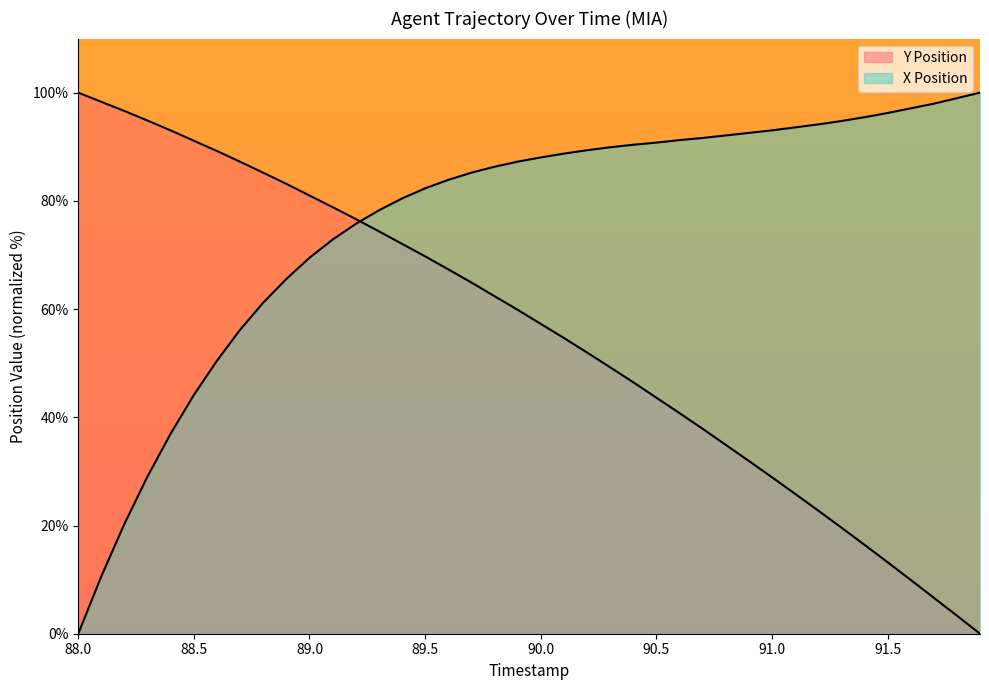

How many positive values does the Y Position series have?

39